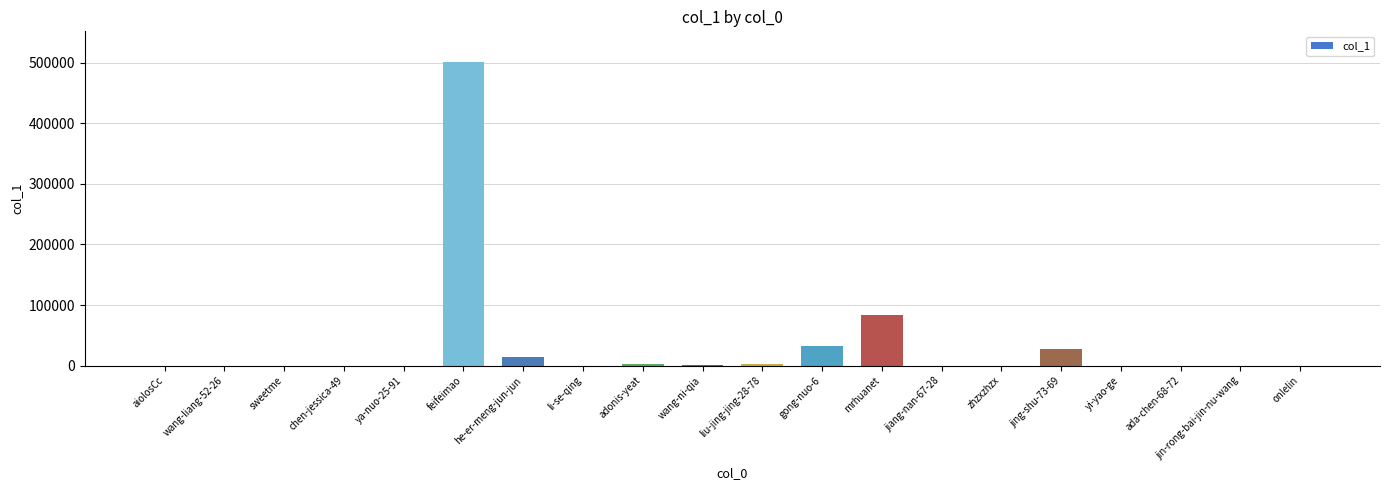

At which label is the value closest to 250710?

mrhuanet